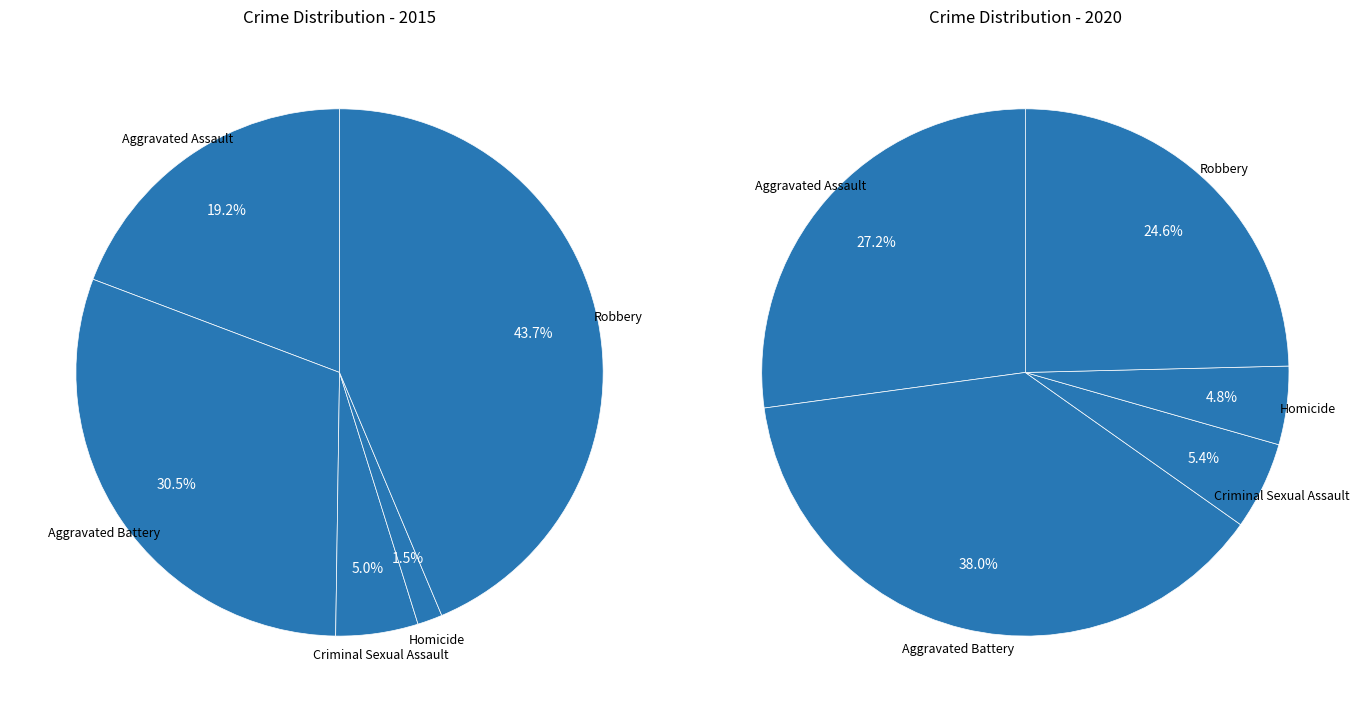

Count the number of slices in the pie.

5